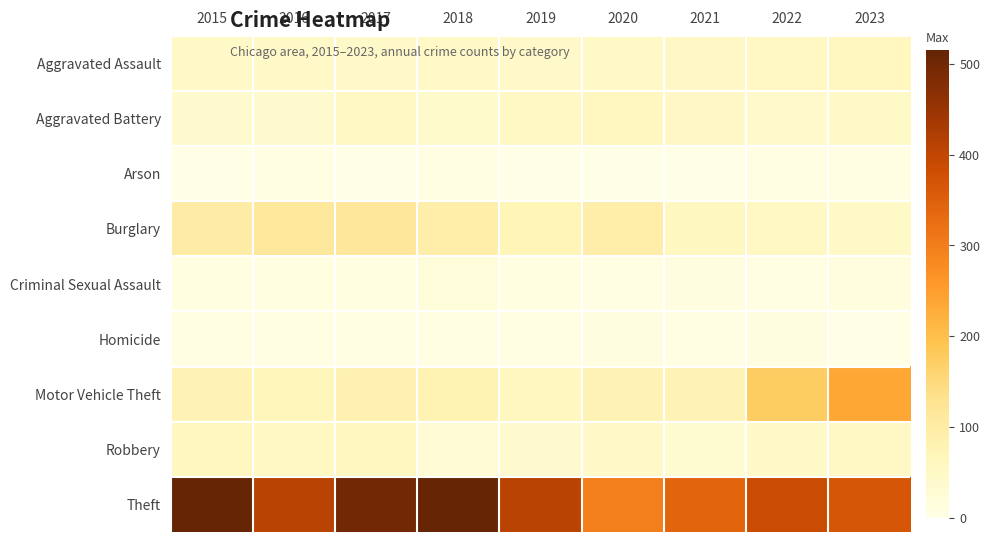

Rank the series at 2023 from highest to lowest value.

Theft, Motor Vehicle Theft, Aggravated Assault, Robbery, Aggravated Battery, Burglary, Criminal Sexual Assault, Arson, Homicide